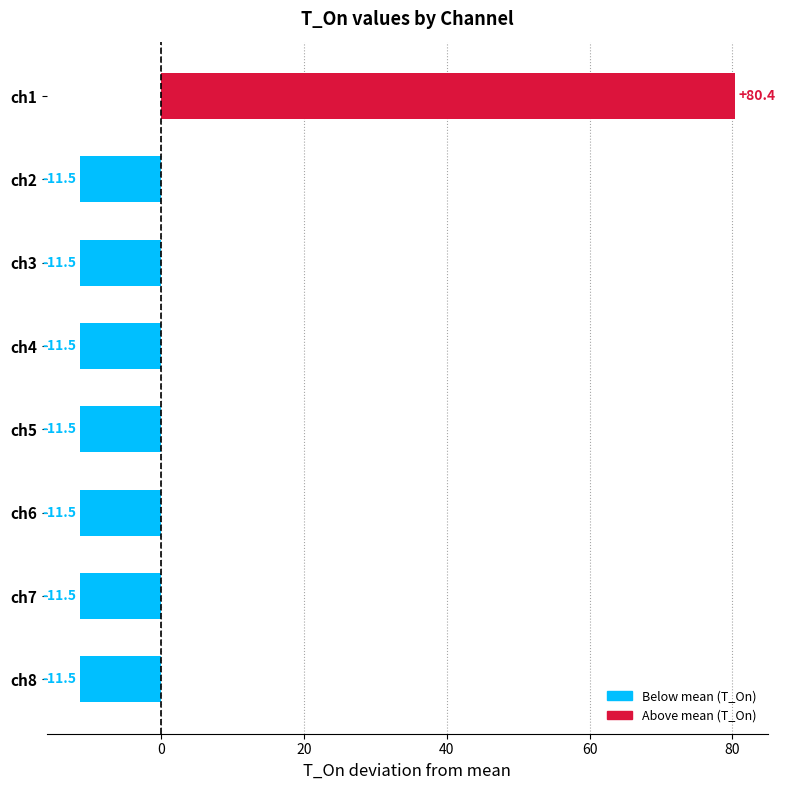

The value at ch8 is -11.5. True or false?

True